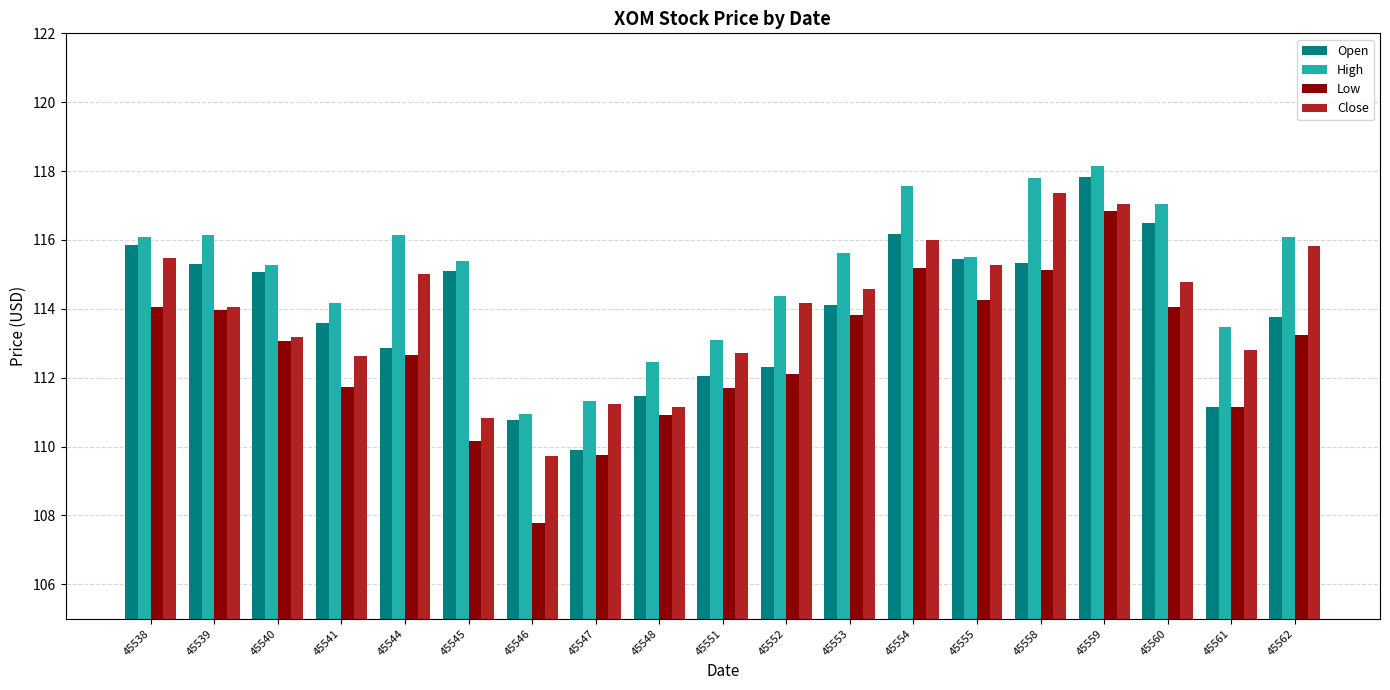

What is the sum of the High values at 45538 and 45562?

232.2